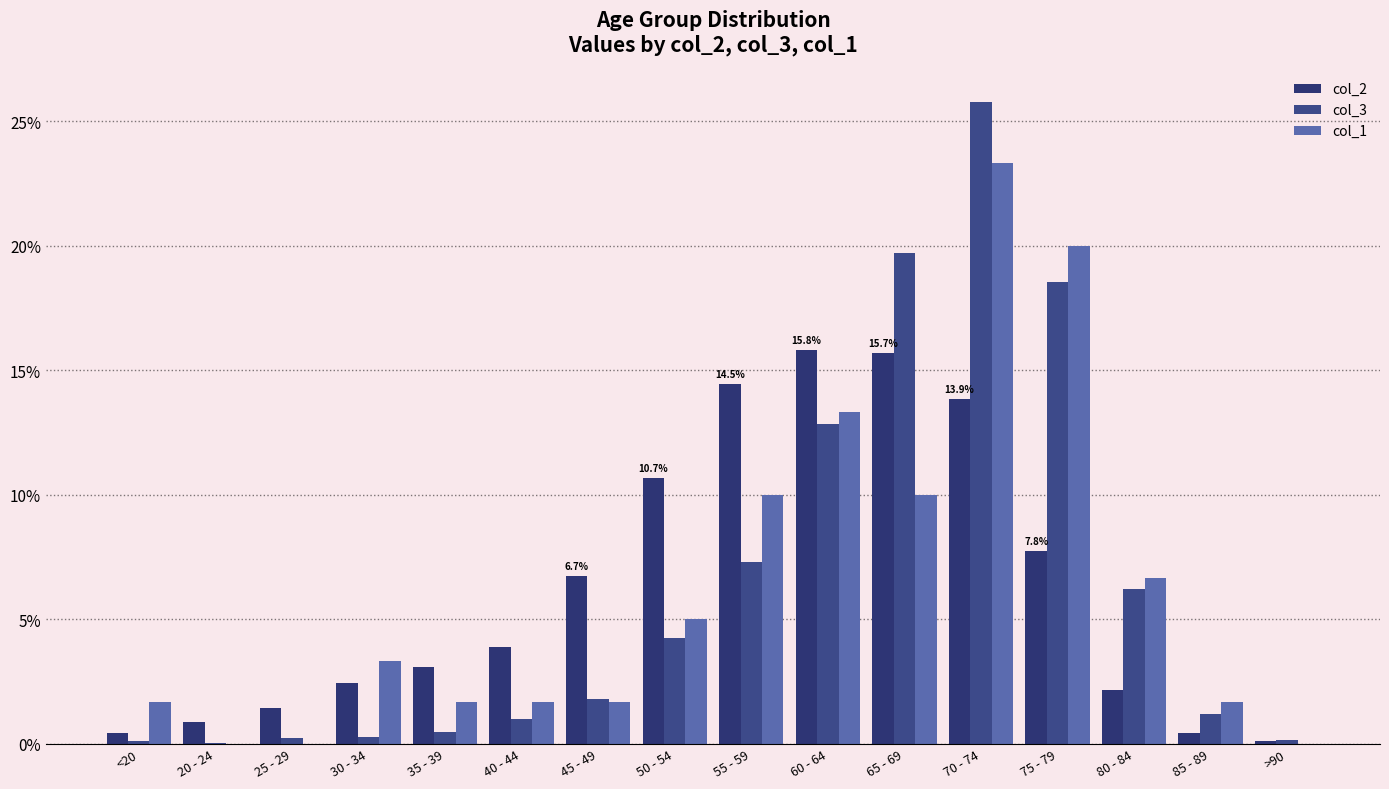

What is the difference between the highest and lowest values at 50 - 54?

6.4